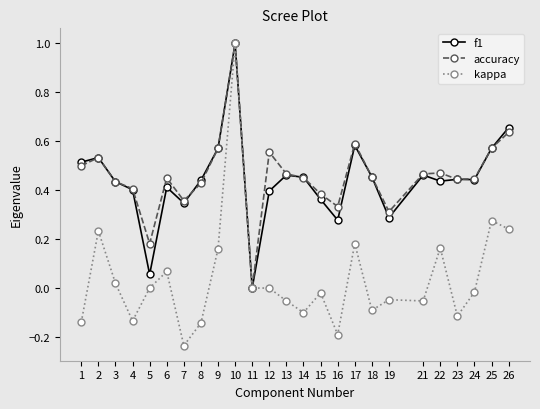

Which series has the widest spread of values?

kappa